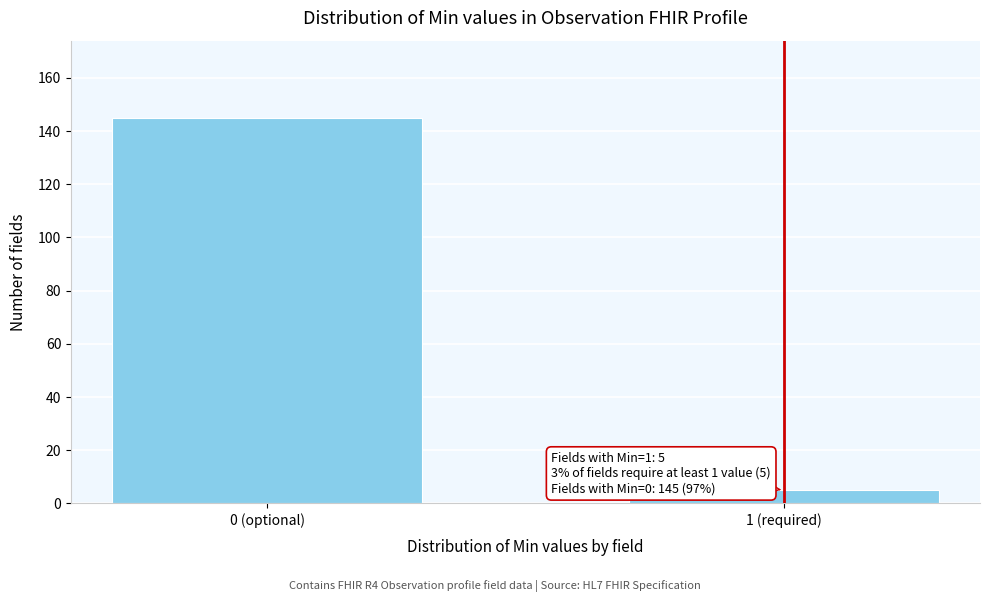

Reading right to left, transcribe all the data shown in this chart.

1 (required)=5	0 (optional)=145